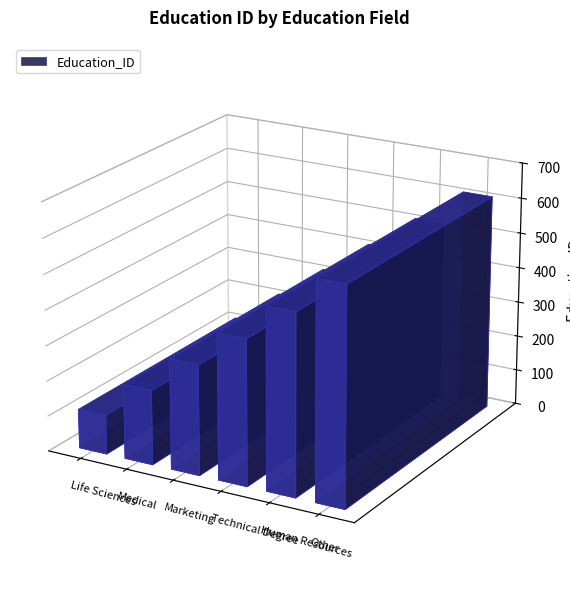

What is the ratio of the value at Medical to the value at Other?

0.3